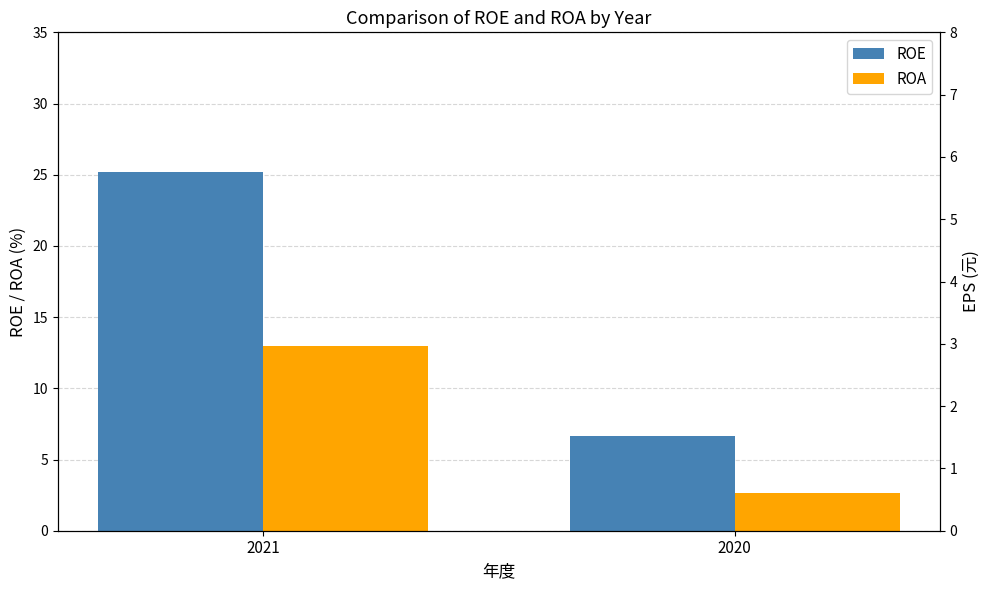

How many data points in ROA are less than 13?

1